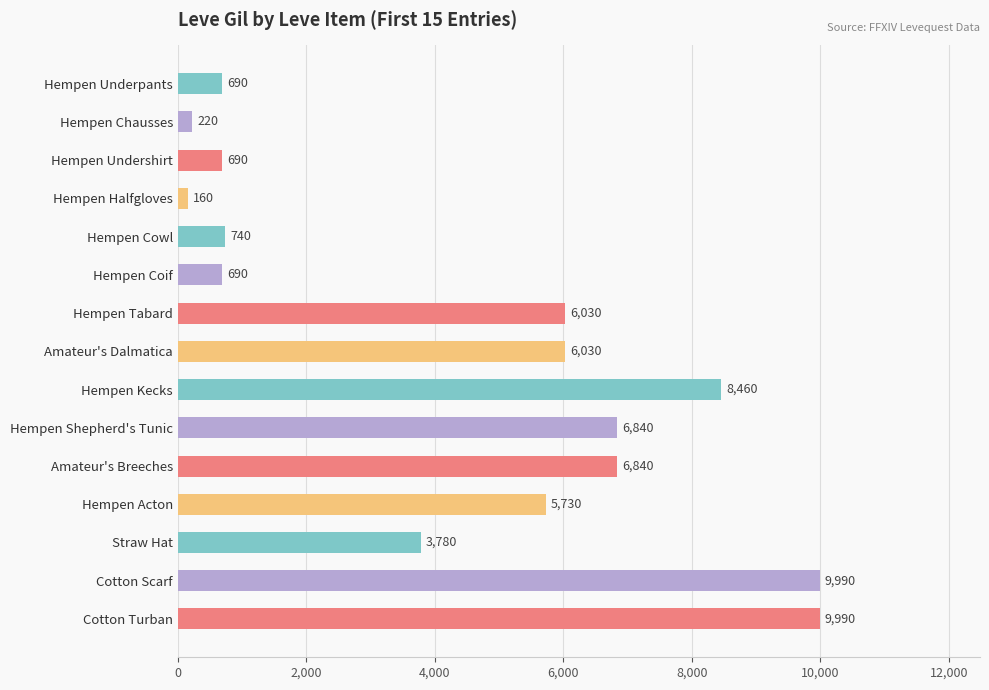

The chart shows a value of 4132 at Amateur's Breeches. True or false?

False